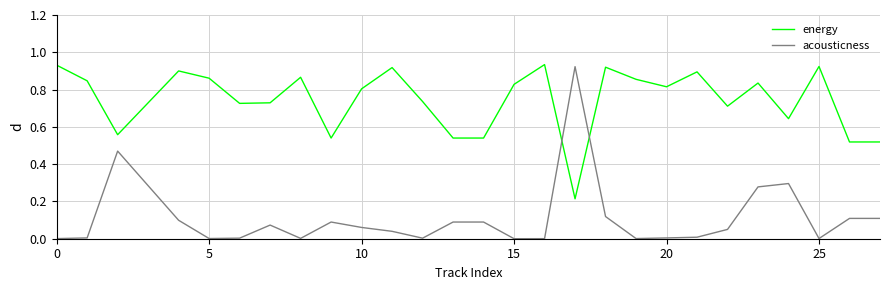

Which series ends up on top after the final intersection of energy and acousticness?

energy